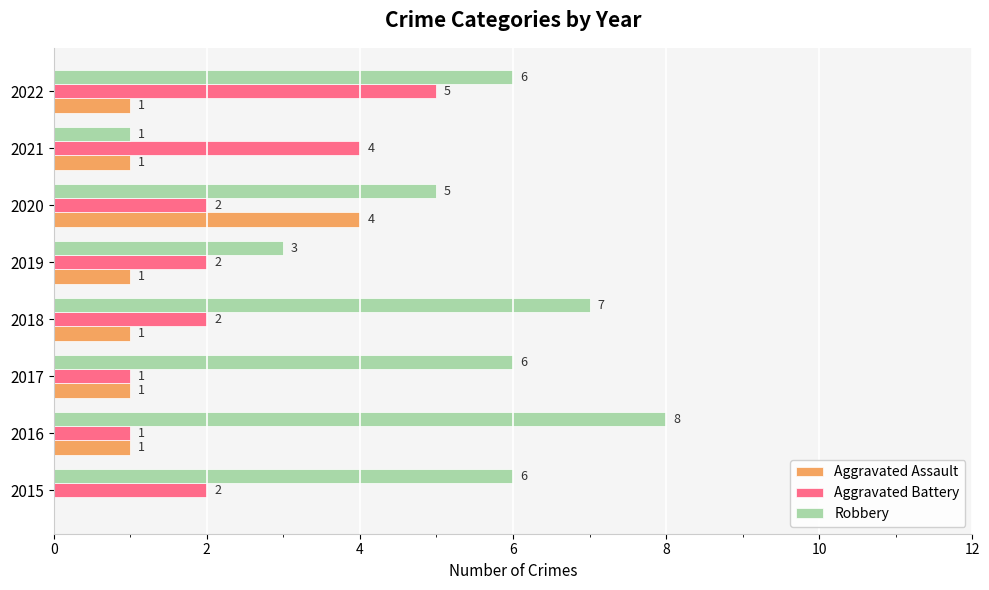

What is the greatest value displayed?

8